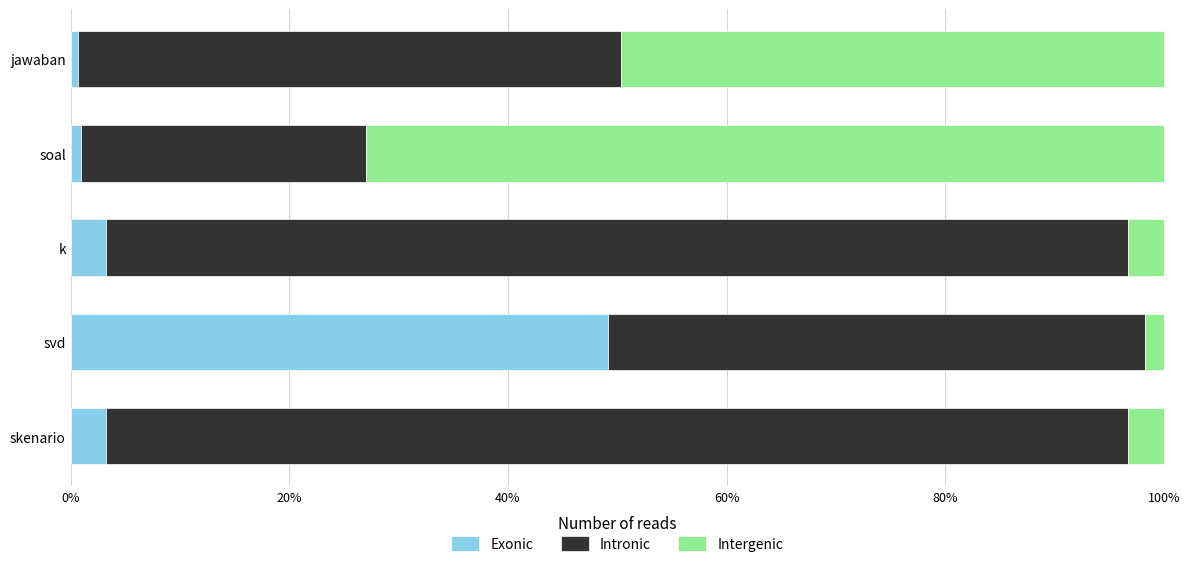

What is the total value across all series at skenario?

100.0